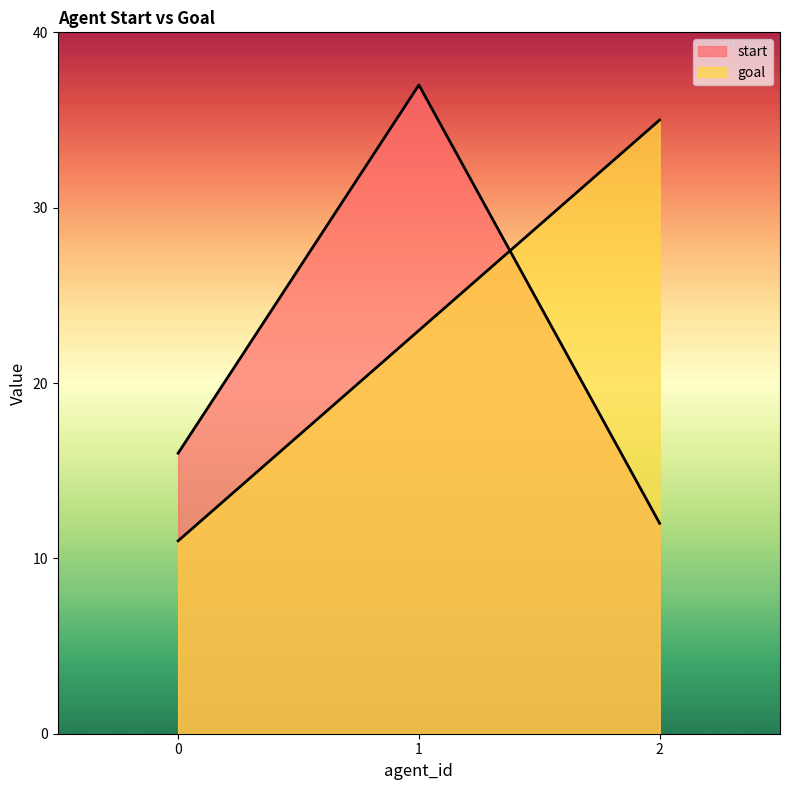

What is the sum of all goal values?

69